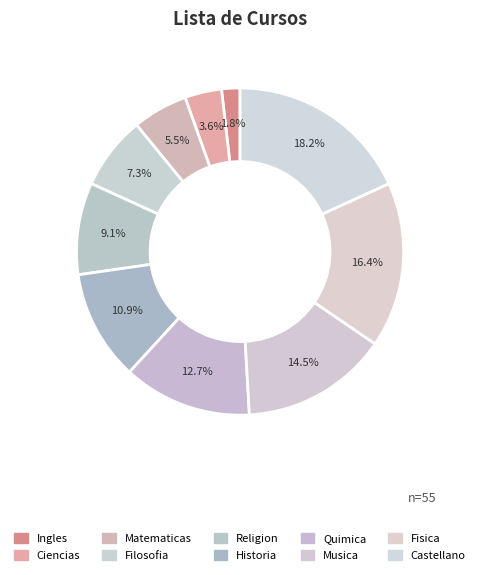

Count the number of slices in the pie.

10